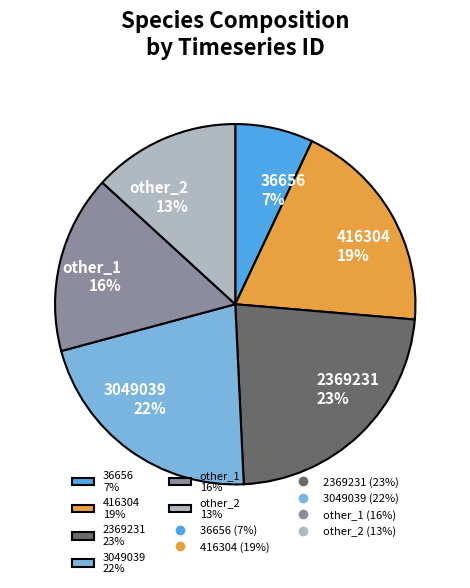

Rank the categories by value from lowest to highest.

36656, other_2, other_1, 416304, 3049039, 2369231